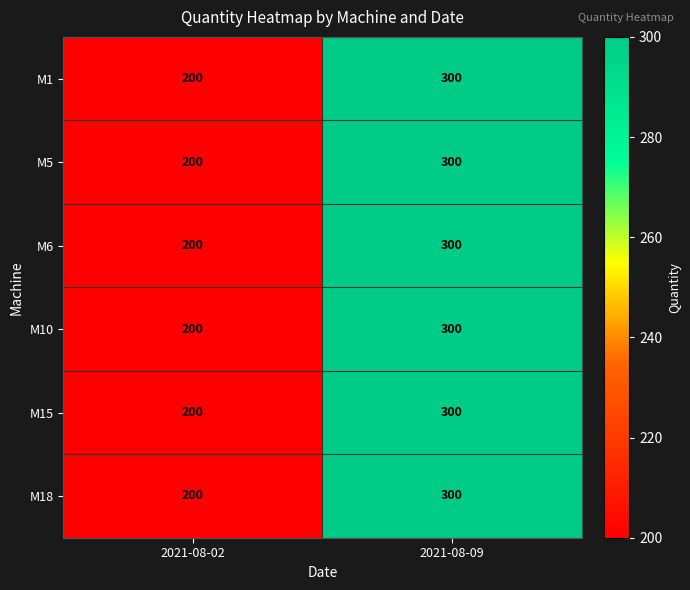

Which category has the highest value in the M5 series?

2021-08-09